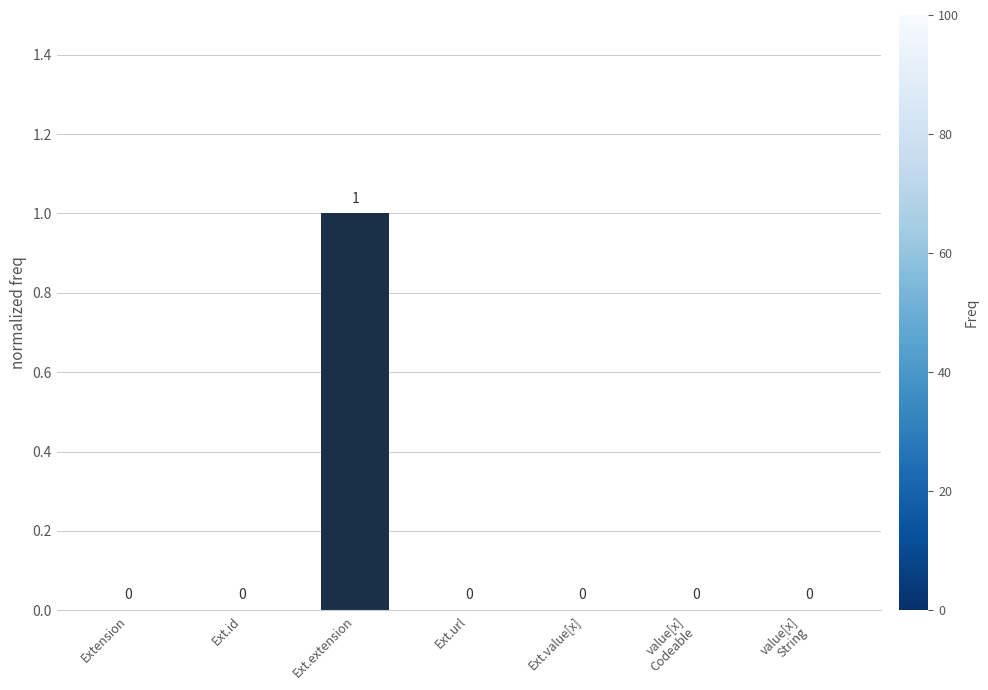

Count the number of categories in the chart.

7